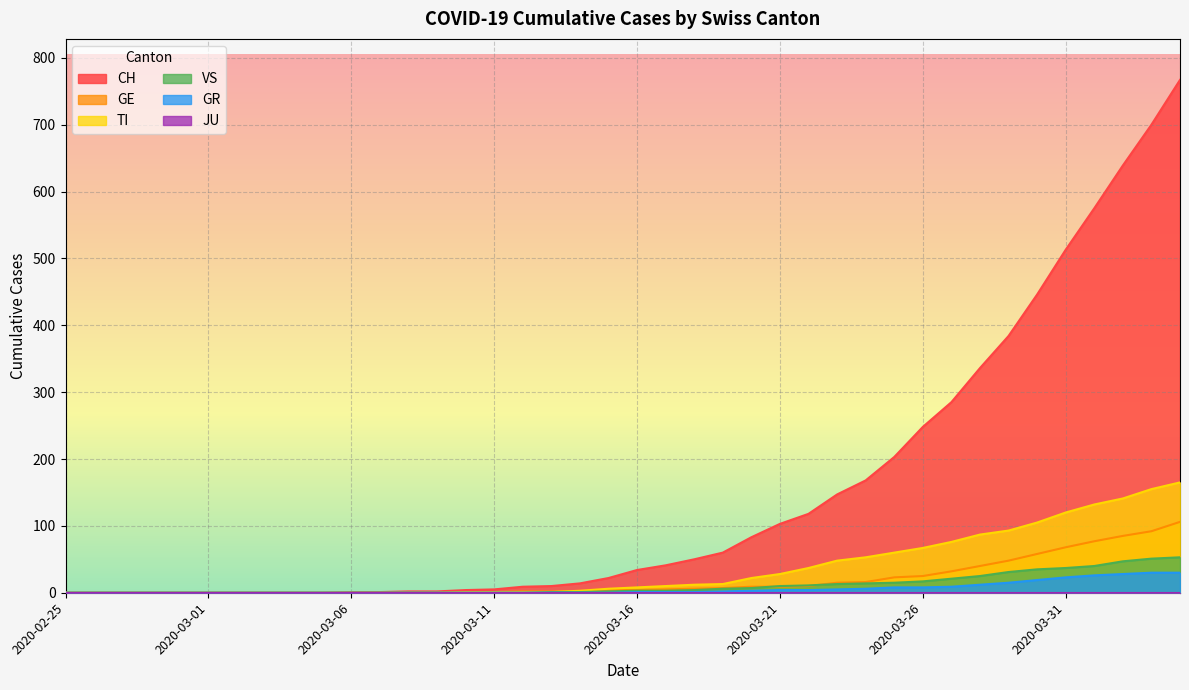

True or false: GR and TI intersect in this chart.

False